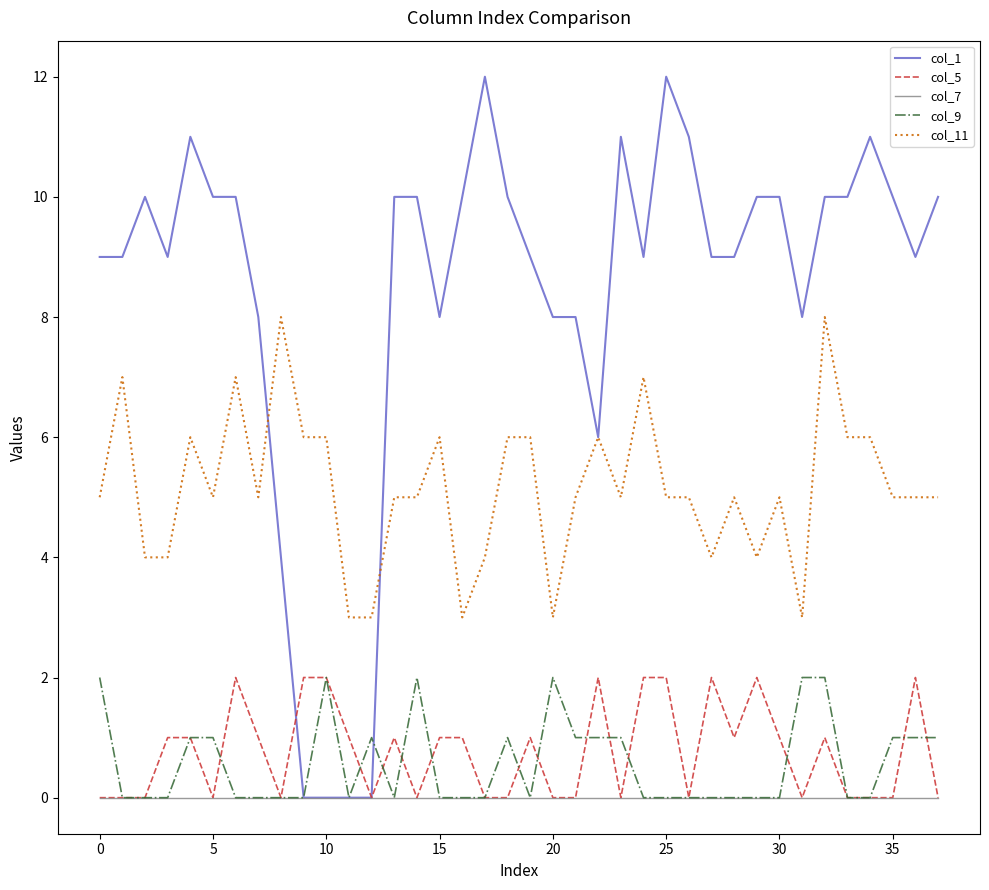

Which series has the largest total across all categories?

col_1